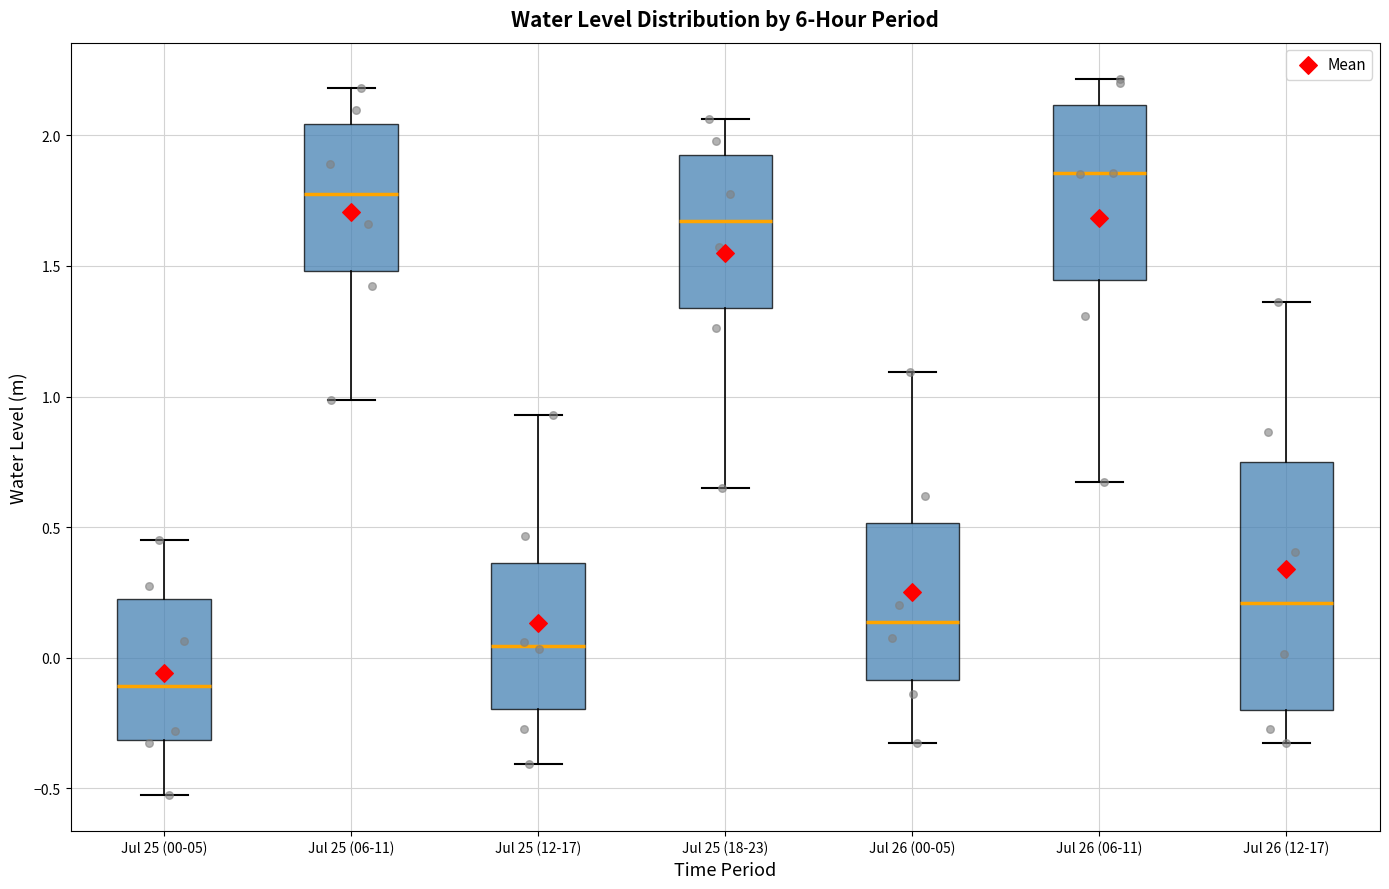

Reading left to right, transcribe this box plot: for each box, give where its median line is, the range the box spans, and where its two whiskers end, as read against the y-axis. The values are not printed on the chart, so give them approximately, as read against the axis.

Jul 25 (00-05): median -0.10, box -0.30 to 0.20, whiskers -0.55 to 0.45
Jul 25 (06-11): median 1.80, box 1.50 to 2.05, whiskers 1.00 to 2.20
Jul 25 (12-17): median 0.05, box -0.20 to 0.35, whiskers -0.40 to 0.95
Jul 25 (18-23): median 1.65, box 1.35 to 1.95, whiskers 0.65 to 2.05
Jul 26 (00-05): median 0.15, box -0.10 to 0.50, whiskers -0.35 to 1.10
Jul 26 (06-11): median 1.85, box 1.45 to 2.10, whiskers 0.65 to 2.20
Jul 26 (12-17): median 0.20, box -0.20 to 0.75, whiskers -0.35 to 1.35